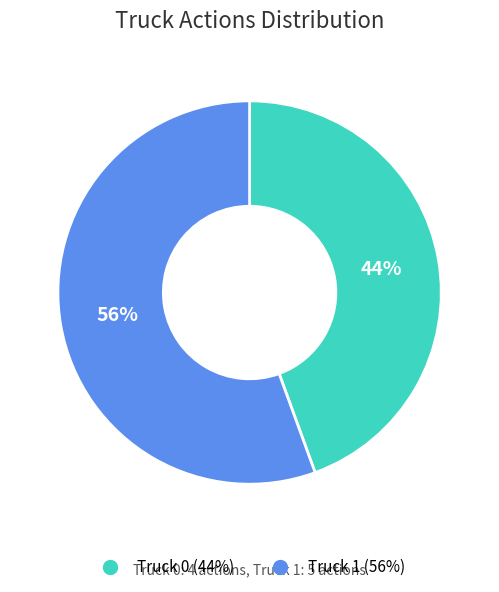

Which category accounts for the majority?

Truck 1